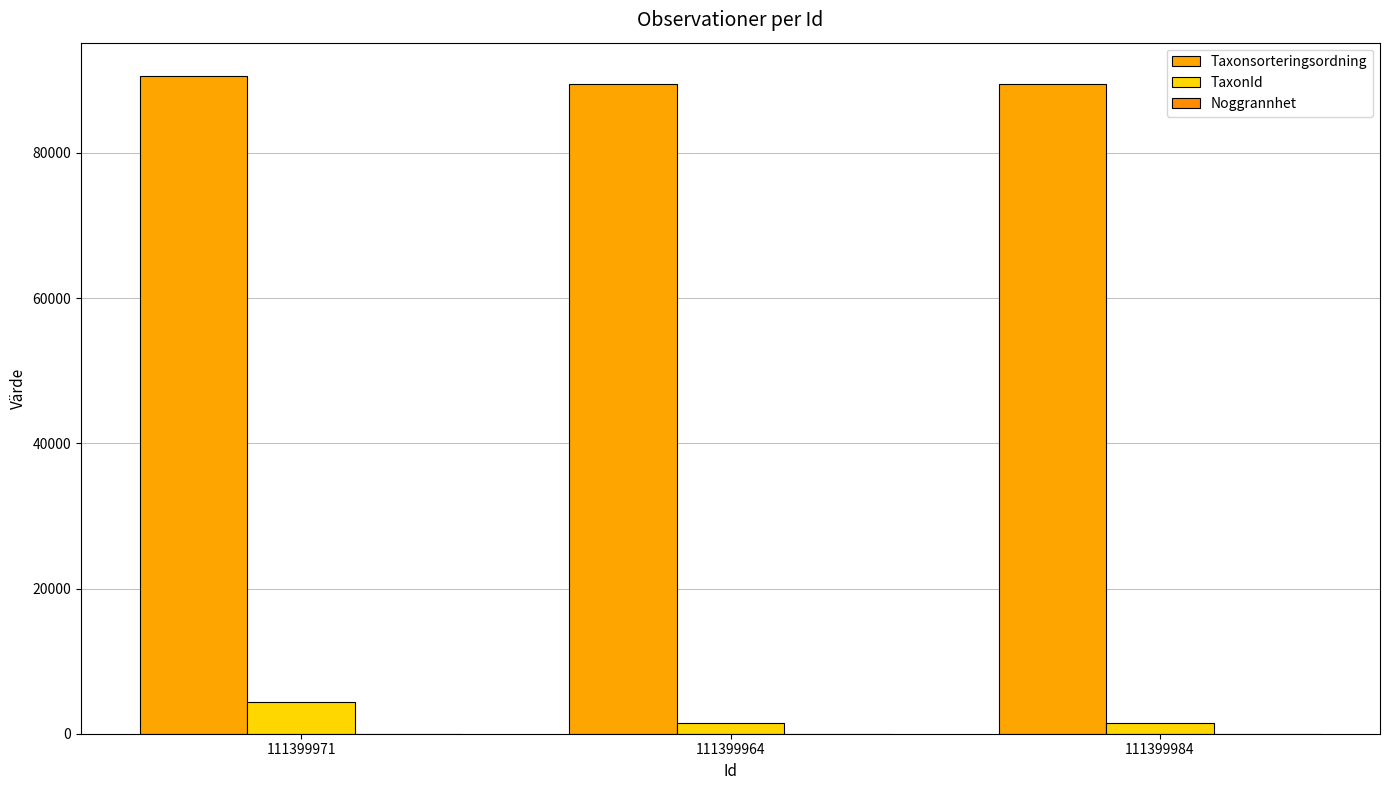

Reading left to right, extract all data points from this chart.

Taxonsorteringsordning: 111399971=90666	111399964=89558	111399984=89558
TaxonId: 111399971=4364	111399964=1503	111399984=1503
Noggrannhet: 111399971=10	111399964=10	111399984=10